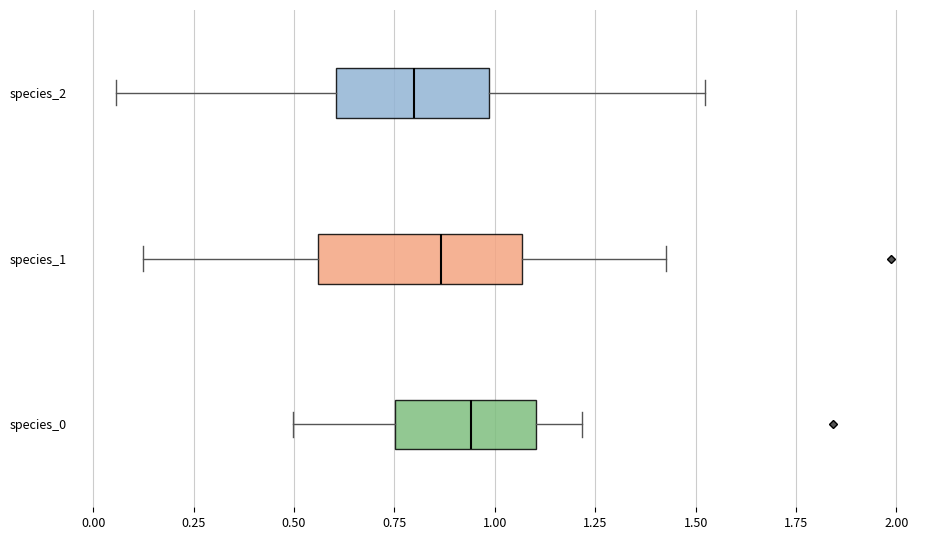

Reading bottom to top, read every box against the x-axis: the position of its median line, the range the box covers, and the ends of its whiskers. The values are not printed on the chart, so give them approximately, as read against the axis.

species_0: median 0.95, box 0.75 to 1.10, whiskers 0.50 to 1.20
species_1: median 0.85, box 0.55 to 1.05, whiskers 0.10 to 1.45
species_2: median 0.80, box 0.60 to 1.00, whiskers 0.05 to 1.50